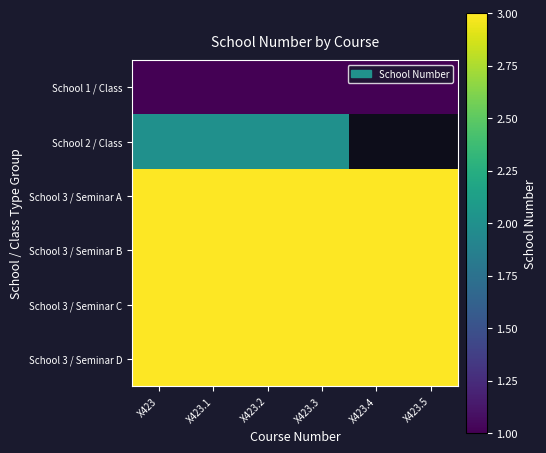

Between X423 and X423.4, which series saw the biggest shift?

School 2 / Class